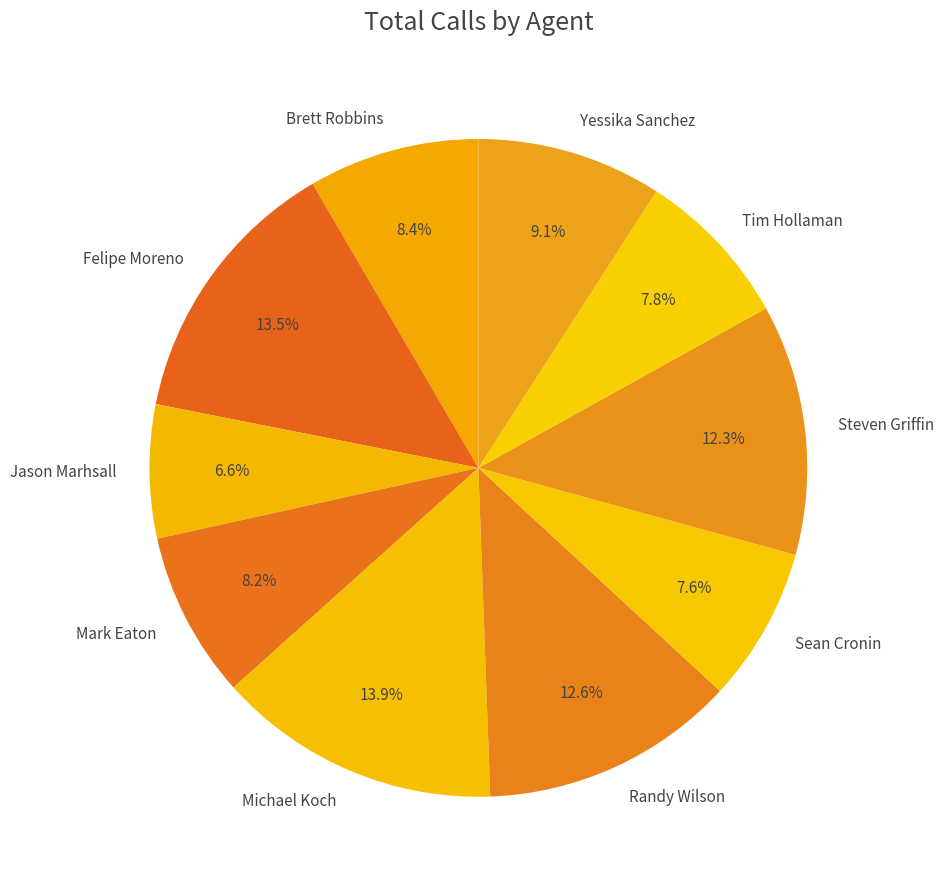

What is the smallest slice in the pie chart?

Jason Marhsall